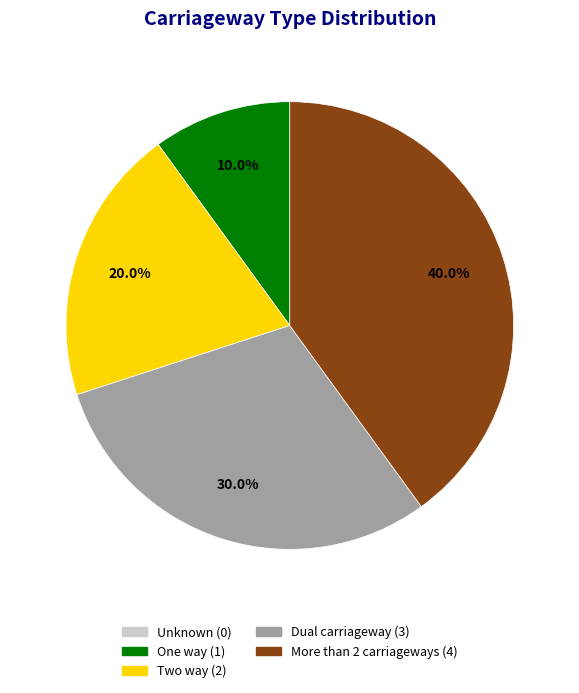

How many slices are in this pie chart?

4